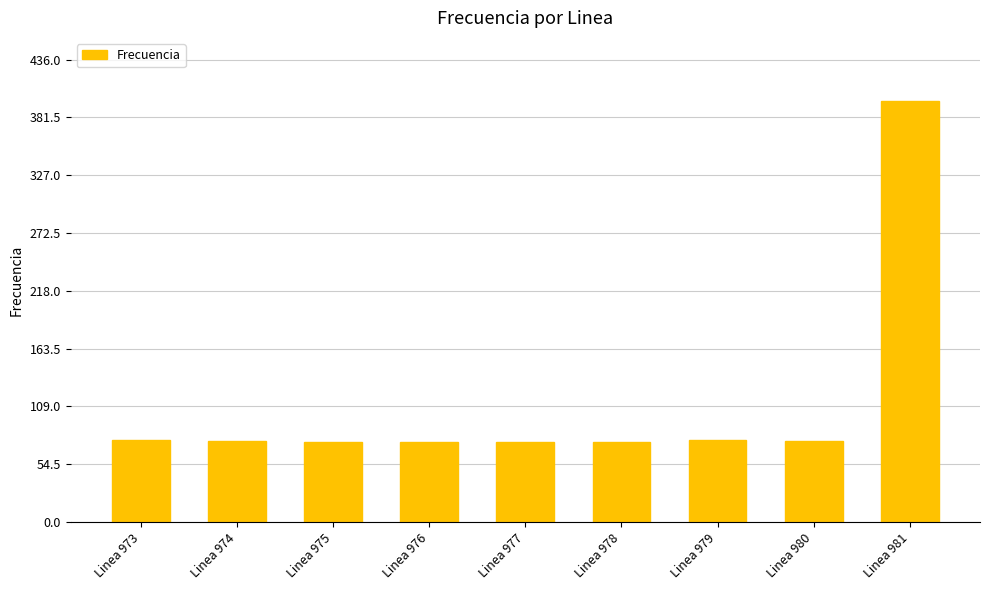

What is the difference between the maximum and minimum values?

321.2